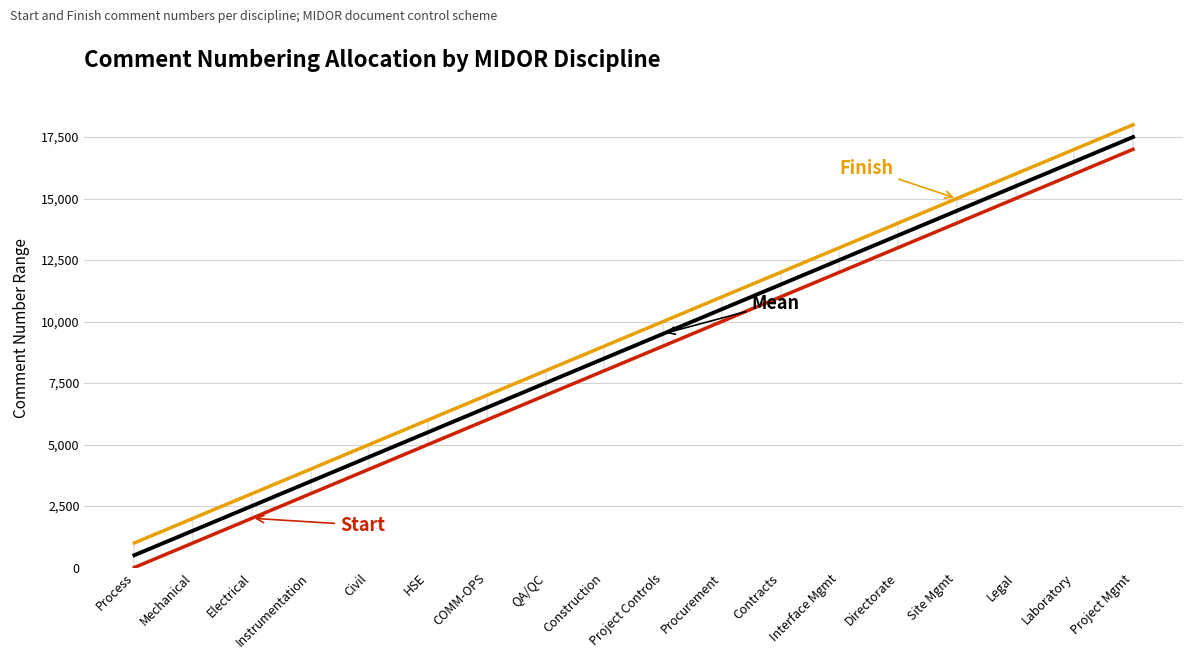

Reading left to right, what are all the values shown in this chart?

Start: Process=1.0	Mechanical=1001.0	Electrical=2001.0	Instrumentation=3001.0	Civil=4001.0	HSE=5001.0	COMM-OPS=6001.0	QA/QC=7001.0	Construction=8001.0	Project Controls=9001.0	Procurement=10001.0	Contracts=11001.0	Interface Mgmt=12001.0	Directorate=13001.0	Site Mgmt=14001.0	Legal=15001.0	Laboratory=16001.0	Project Mgmt=17001.0
Finish: Process=1000.0	Mechanical=2000.0	Electrical=3000.0	Instrumentation=4000.0	Civil=5000.0	HSE=6000.0	COMM-OPS=7000.0	QA/QC=8000.0	Construction=9000.0	Project Controls=10000.0	Procurement=11000.0	Contracts=12000.0	Interface Mgmt=13000.0	Directorate=14000.0	Site Mgmt=15000.0	Legal=16000.0	Laboratory=17000.0	Project Mgmt=18000.0
Mean: Process=500.5	Mechanical=1500.5	Electrical=2500.5	Instrumentation=3500.5	Civil=4500.5	HSE=5500.5	COMM-OPS=6500.5	QA/QC=7500.5	Construction=8500.5	Project Controls=9500.5	Procurement=10500.5	Contracts=11500.5	Interface Mgmt=12500.5	Directorate=13500.5	Site Mgmt=14500.5	Legal=15500.5	Laboratory=16500.5	Project Mgmt=17500.5